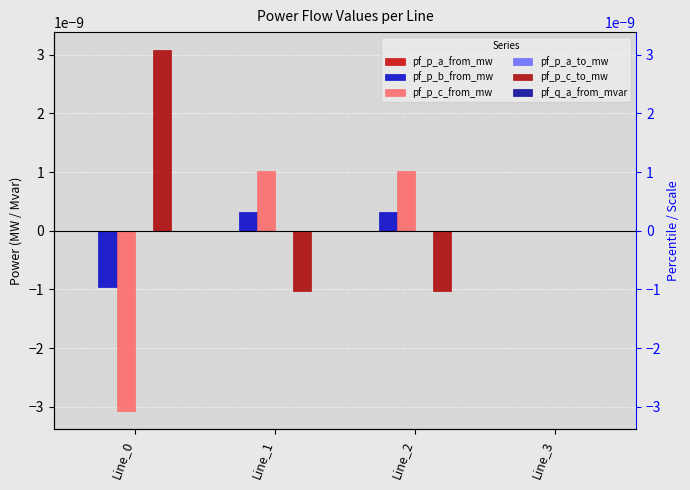

Does the chart contain stacked bars?

No